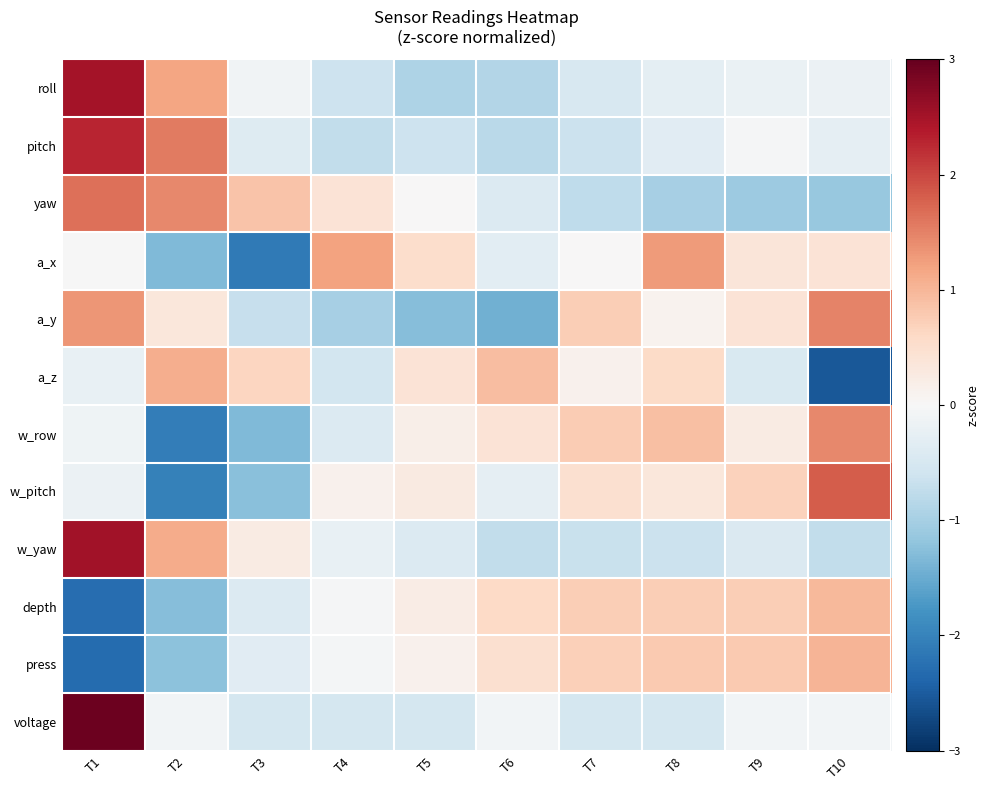

At which category does the chart reach its minimum across all series?

T10